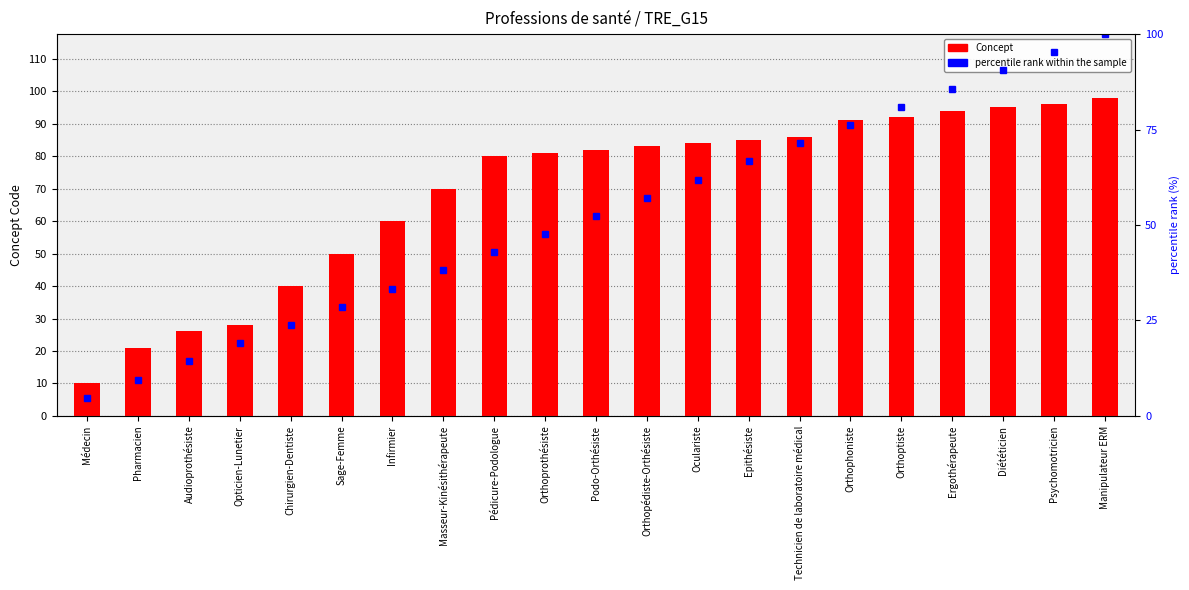

At which label does Concept reach its peak?

Manipulateur ERM